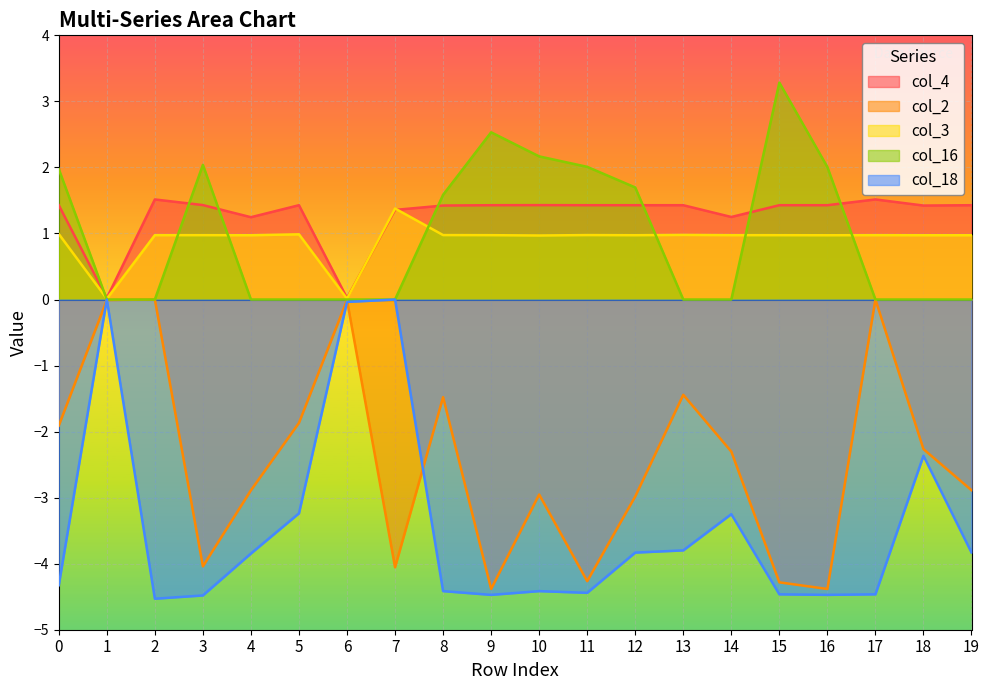

Is the value of col_18 at 7 greater than the value of col_16 at 12?

No